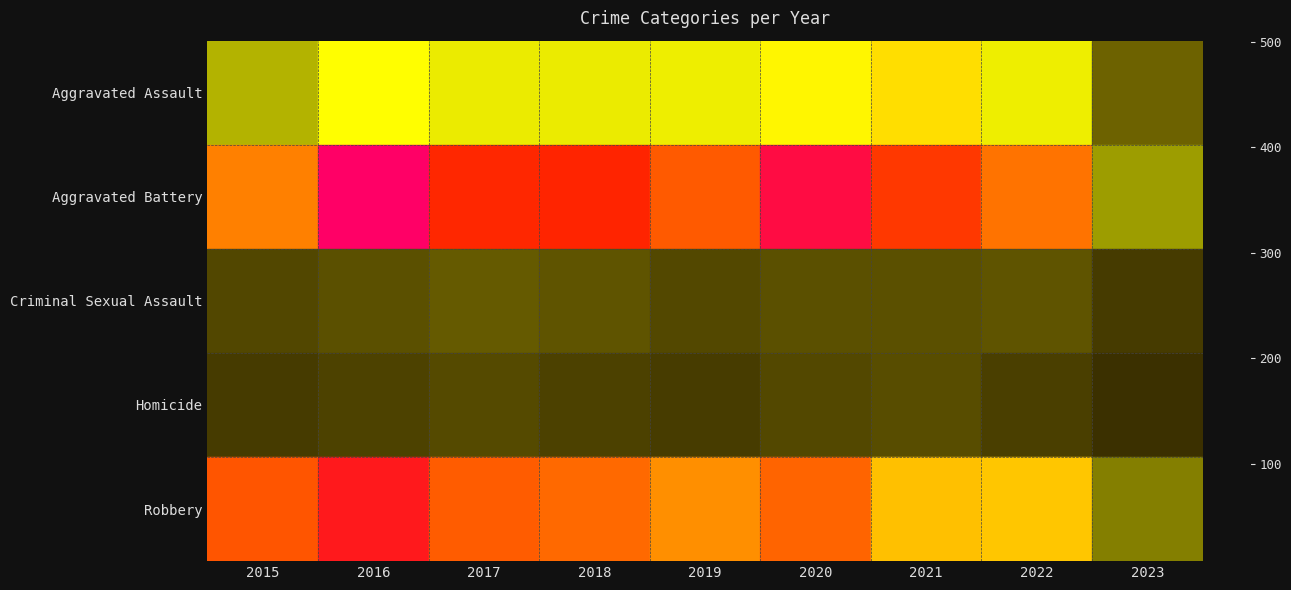

How many series are shown in this chart?

5